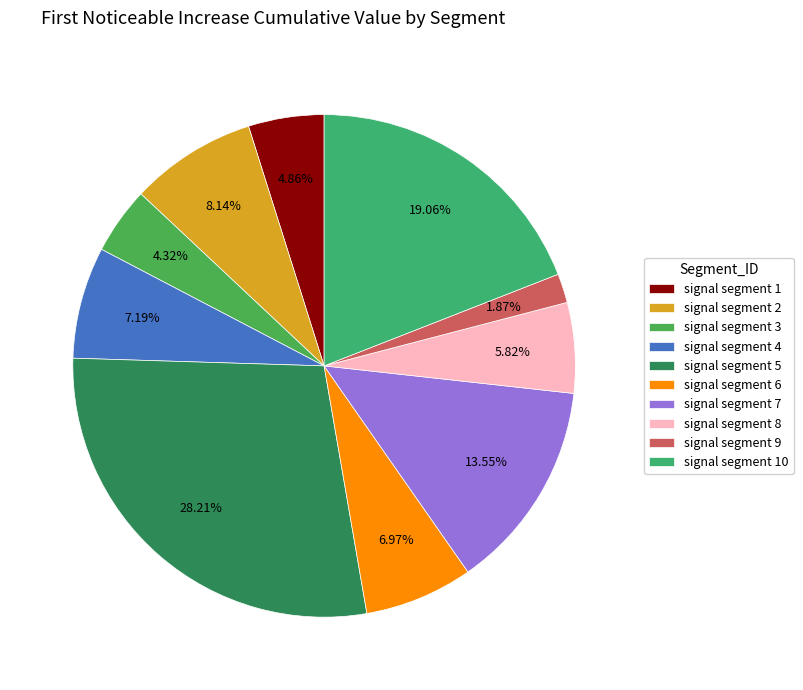

Is there any slice that represents more than half of the pie?

No